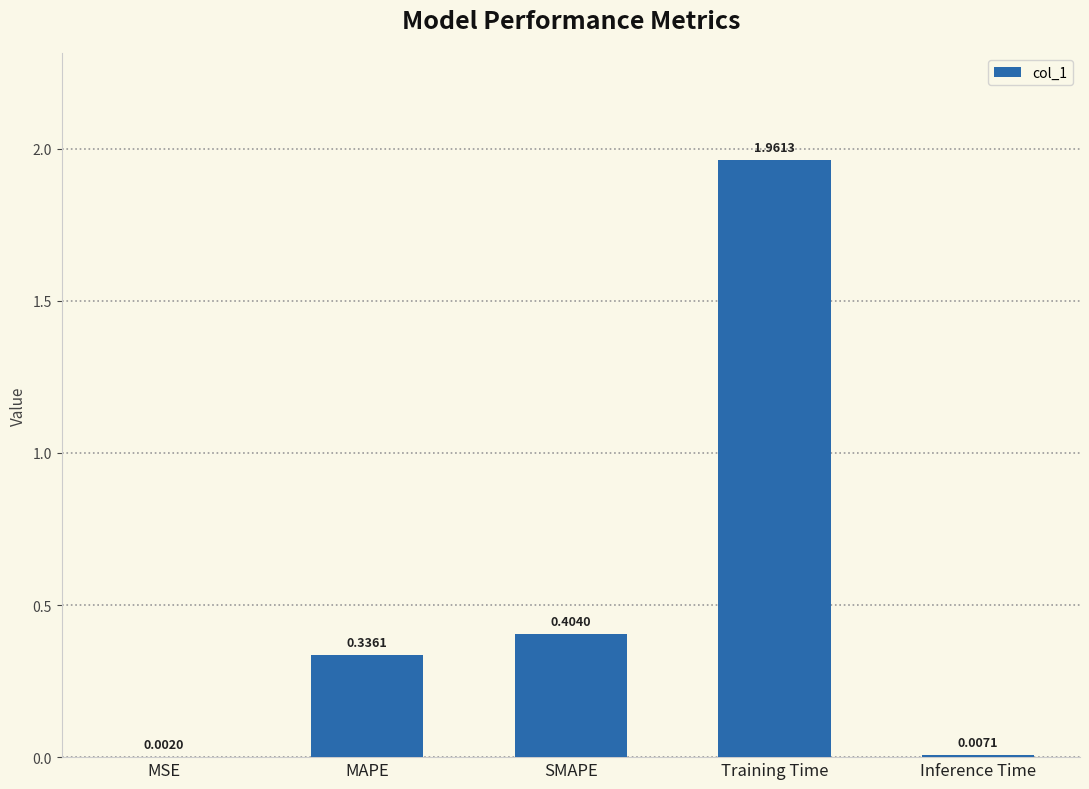

Where is the data nearest to the value 0?

MSE